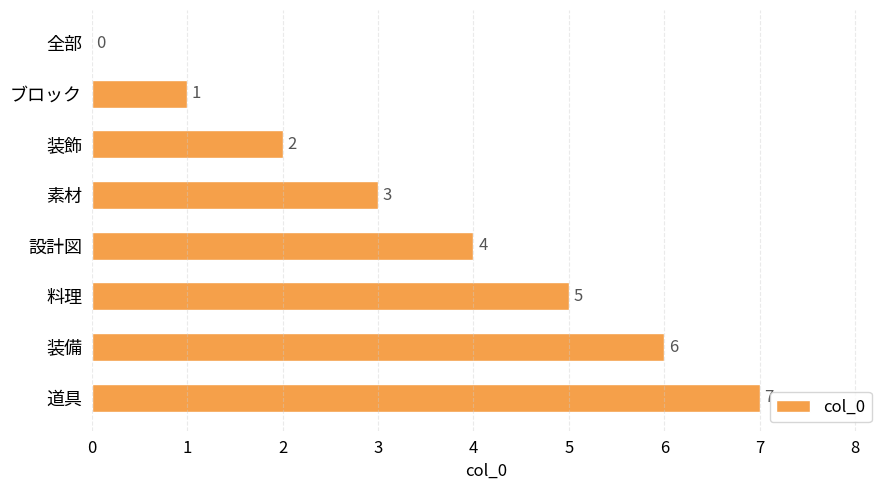

Which has a higher value, 装飾 or ブロック?

装飾